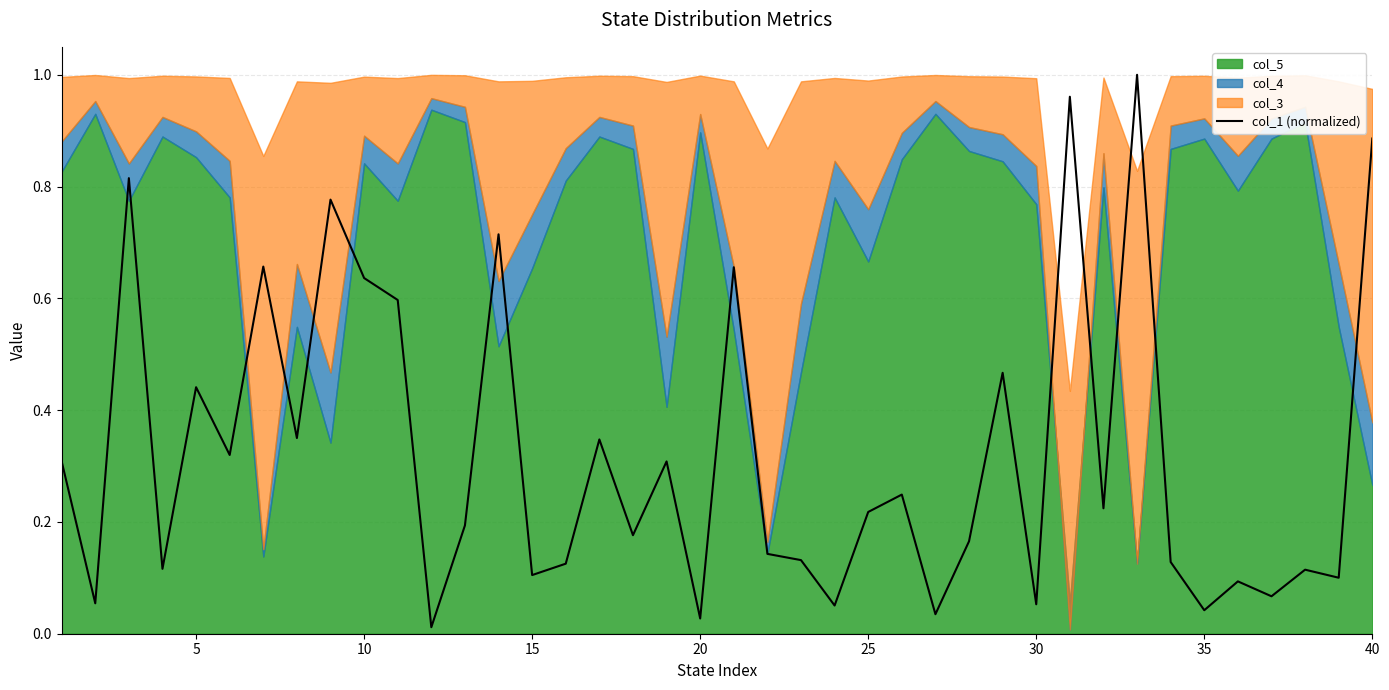

What is the average value?

0.3